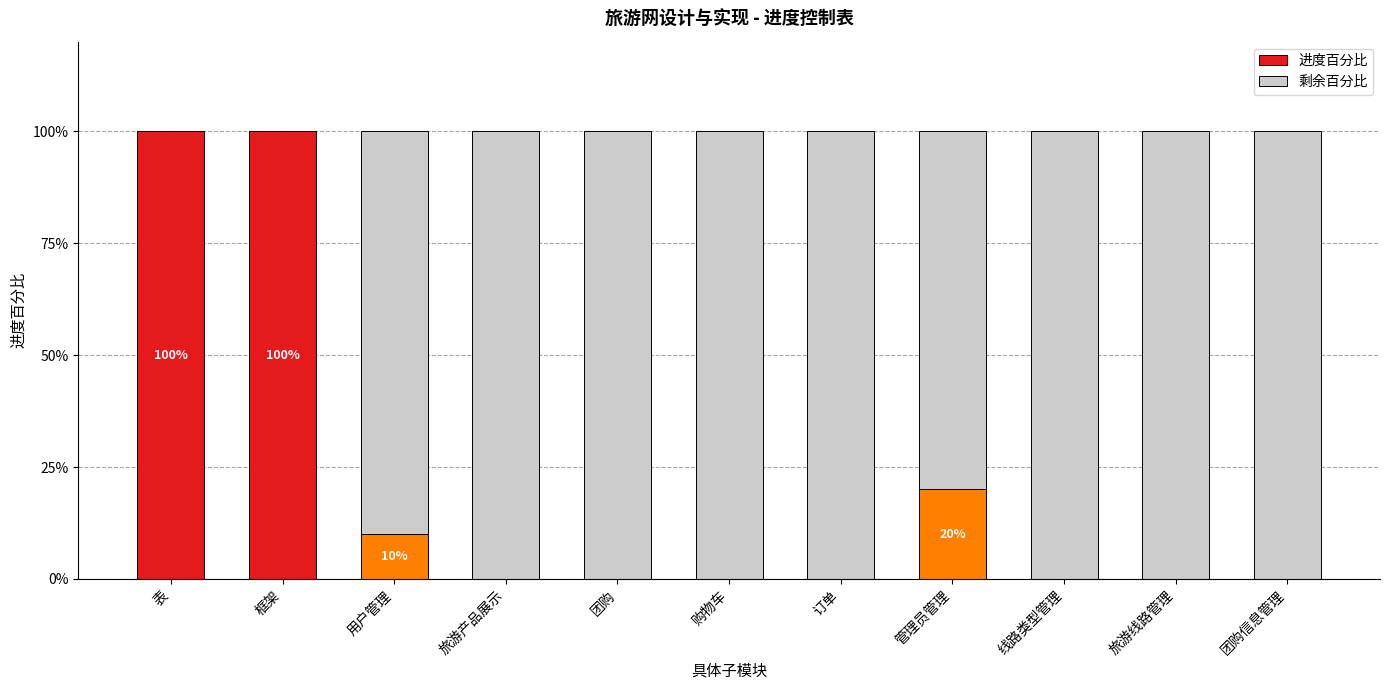

Does the chart contain stacked bars?

Yes